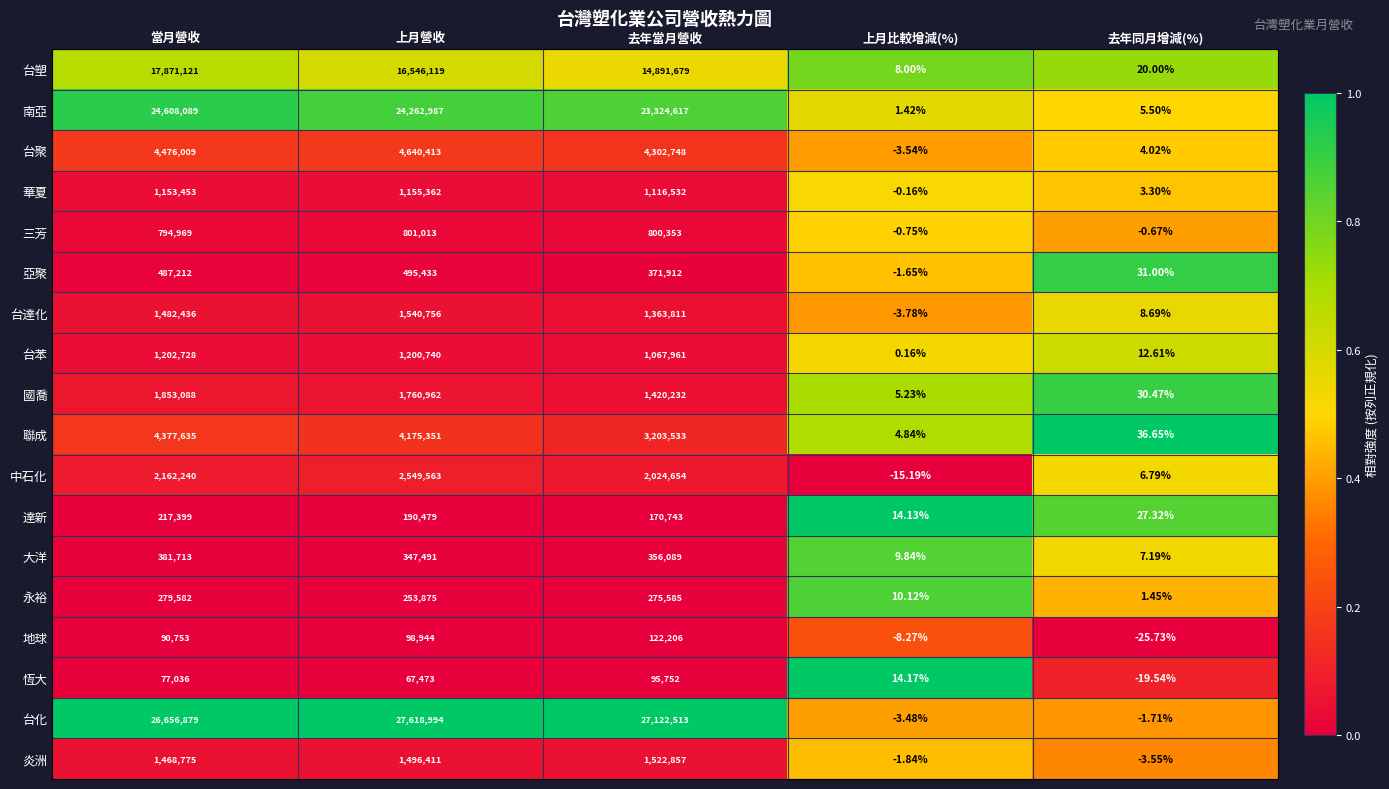

Which category has the highest value across all series?

上月營收